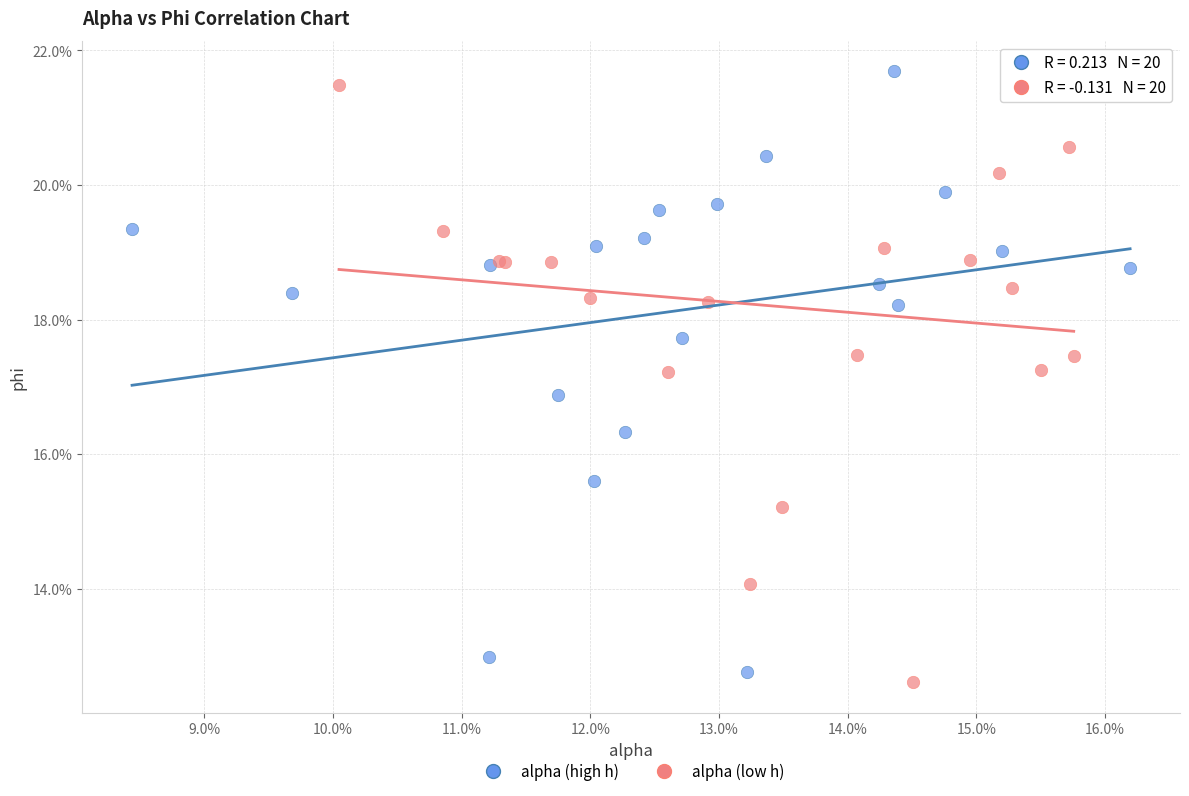

What are all the series names shown in the legend?

alpha (high h), alpha (low h)